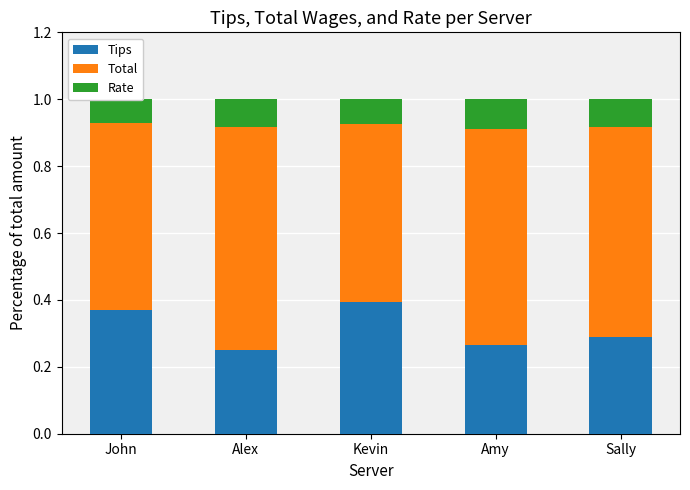

How many Rate values are between 0 and 1?

5